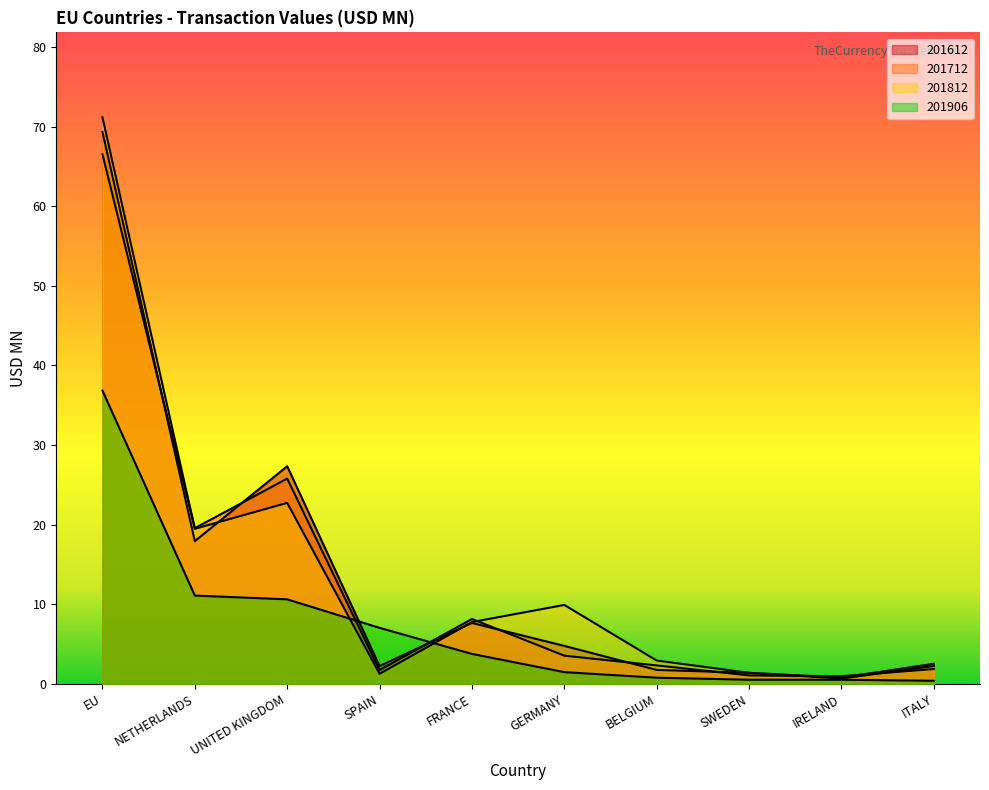

What is the label of the 6th point from the right?

FRANCE